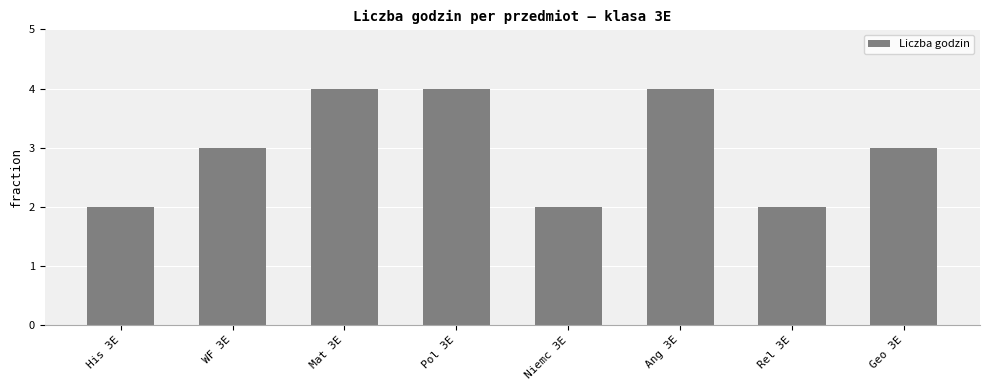

What is the smallest value displayed?

2